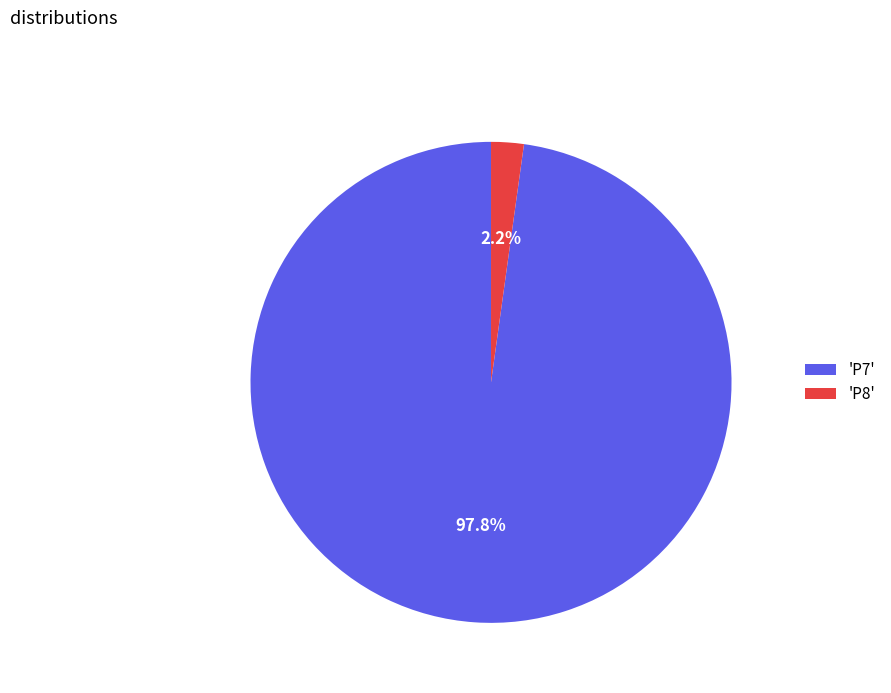

How many segments does this pie chart have?

2